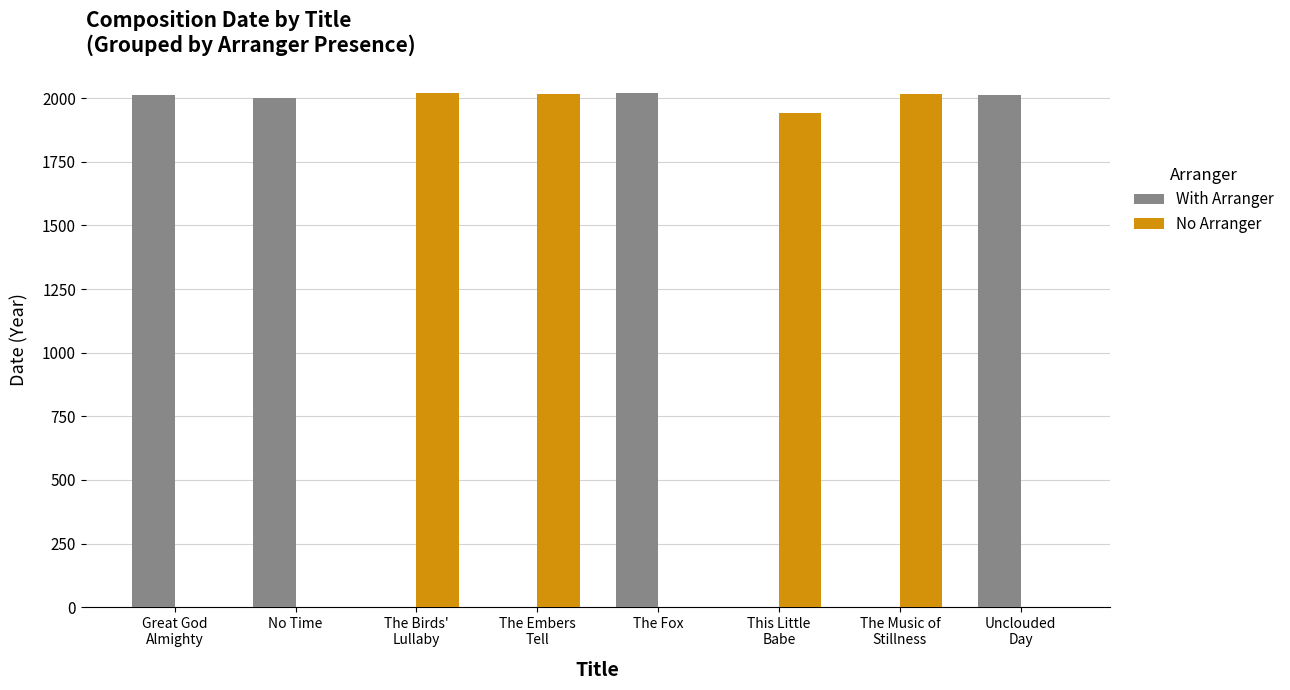

The No Arranger series shows 2021 at The Birds'
Lullaby. True or false?

True